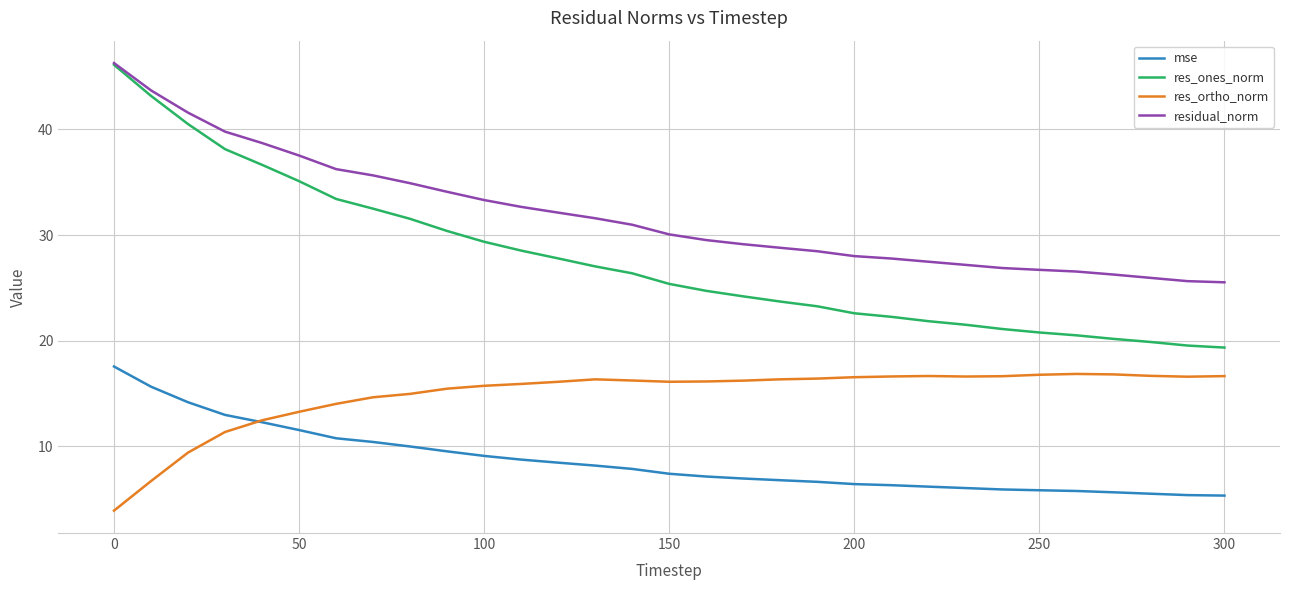

Which series has the largest total across all categories?

residual_norm